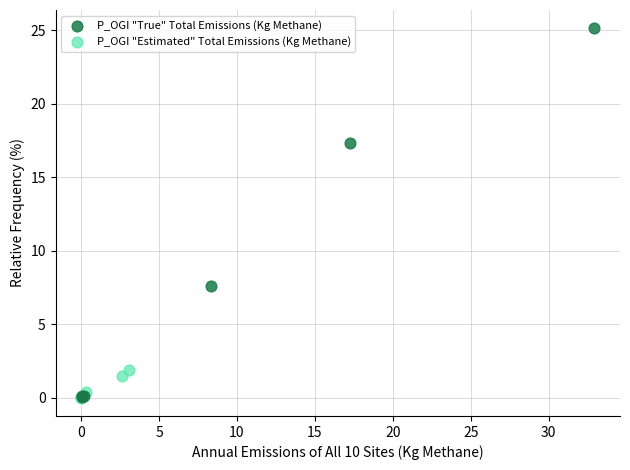

Which series reaches the maximum Y coordinate?

P_OGI "True" Total Emissions (Kg Methane)